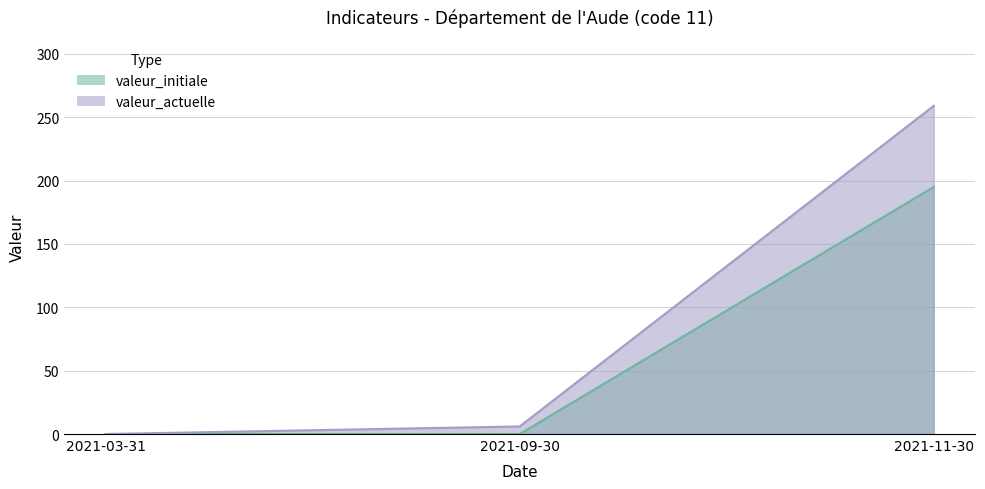

At which label is valeur_initiale closest to 97?

2021-03-31